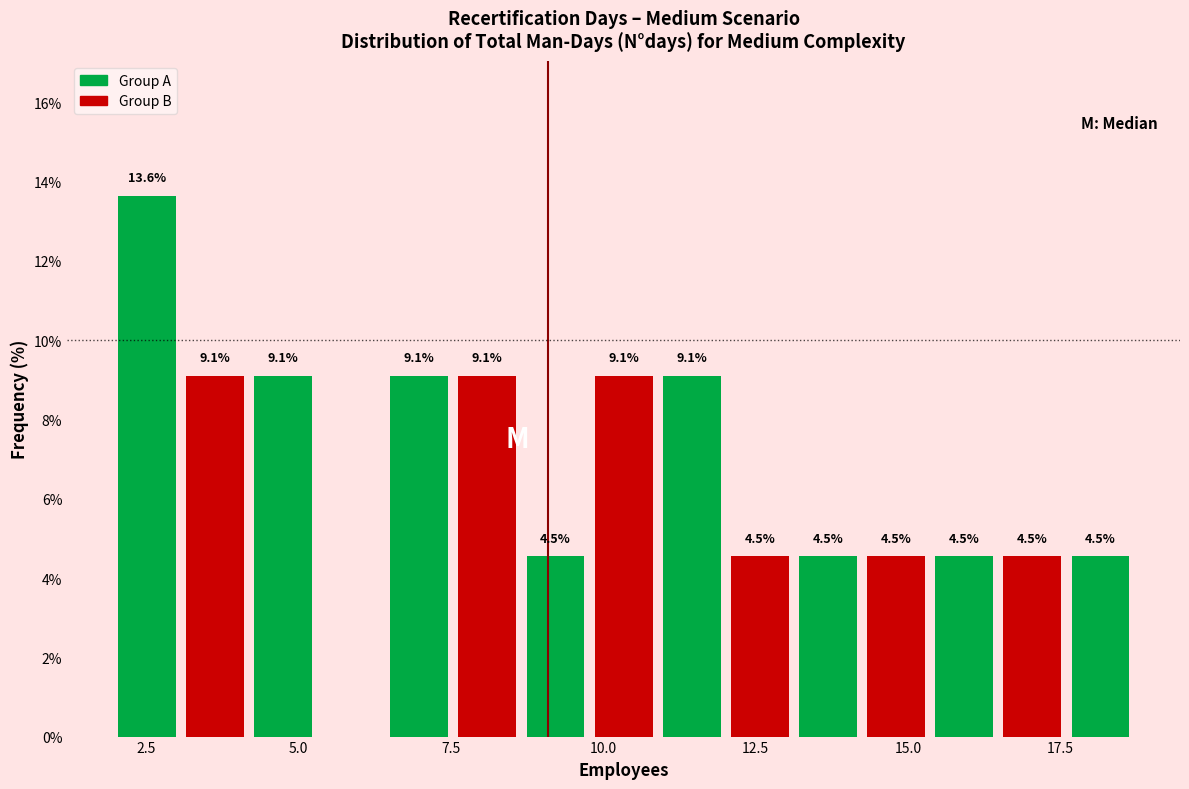

Read against the x-axis, roughly where is the centre of the tallest bar?

2.5